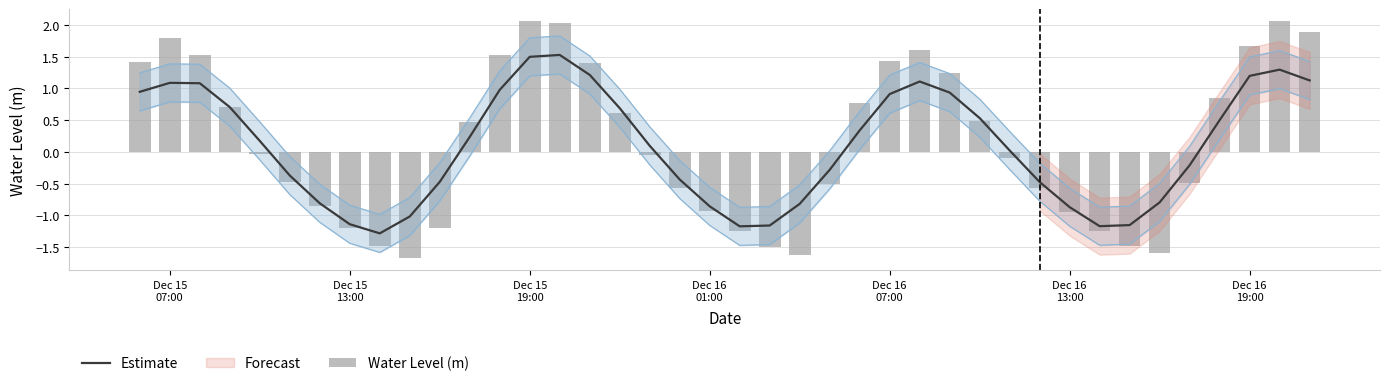

What is the lowest value of the Estimate series?

-1.3